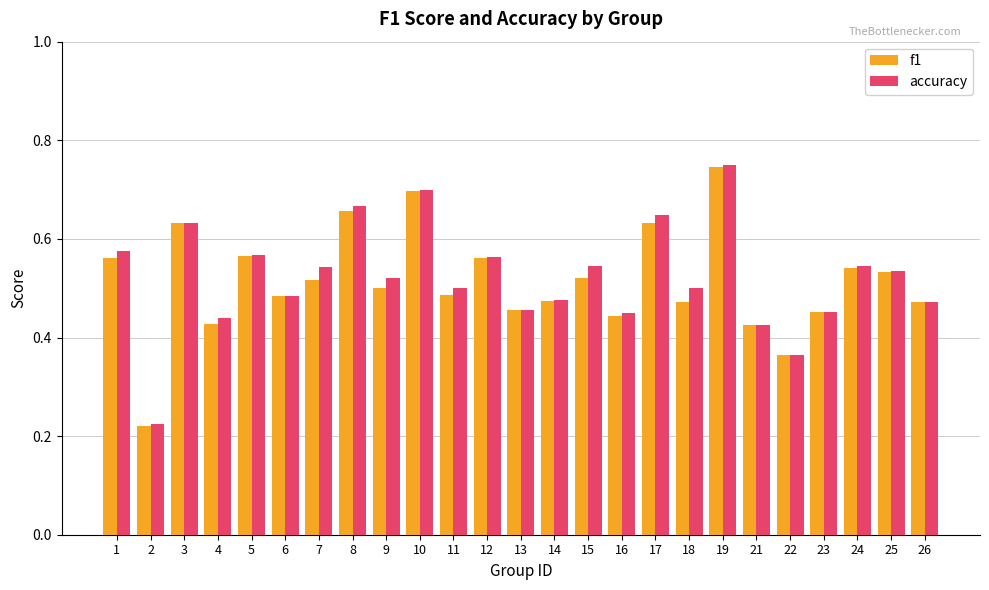

Which category has the highest value across all series?

19